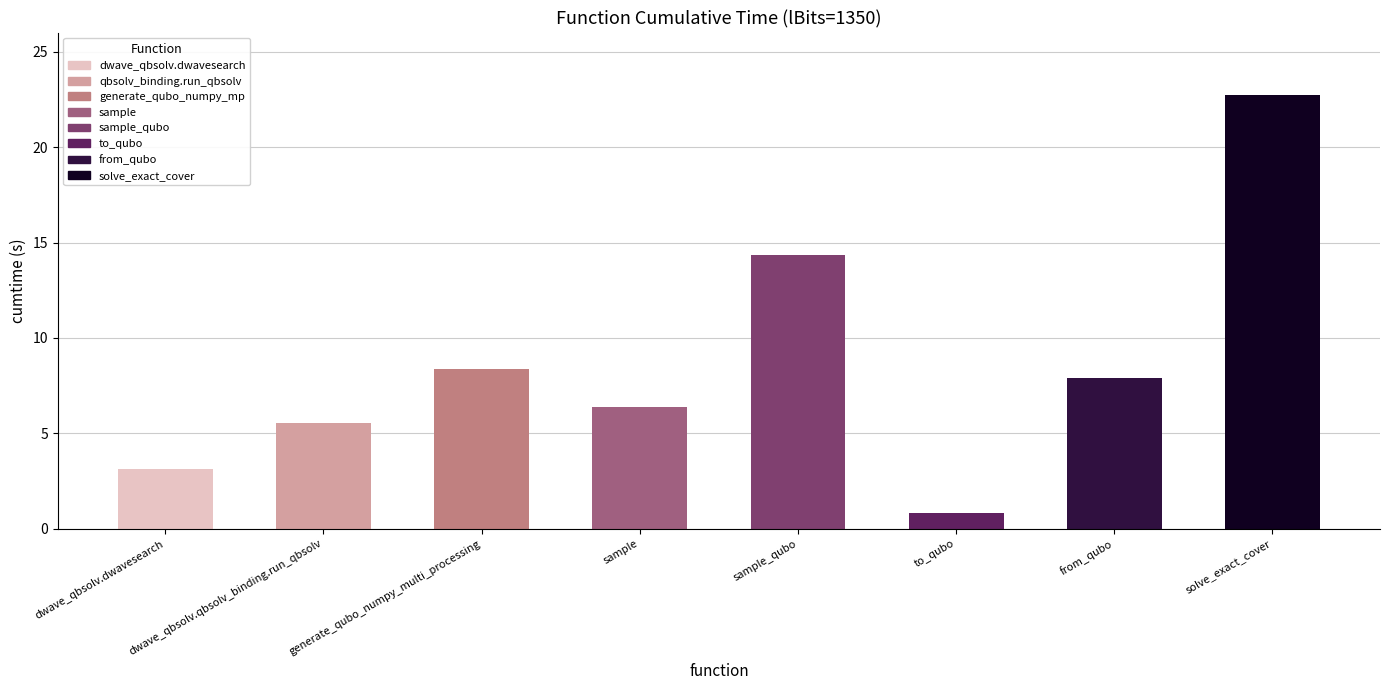

Are the bars grouped side by side (vs. stacked)?

No